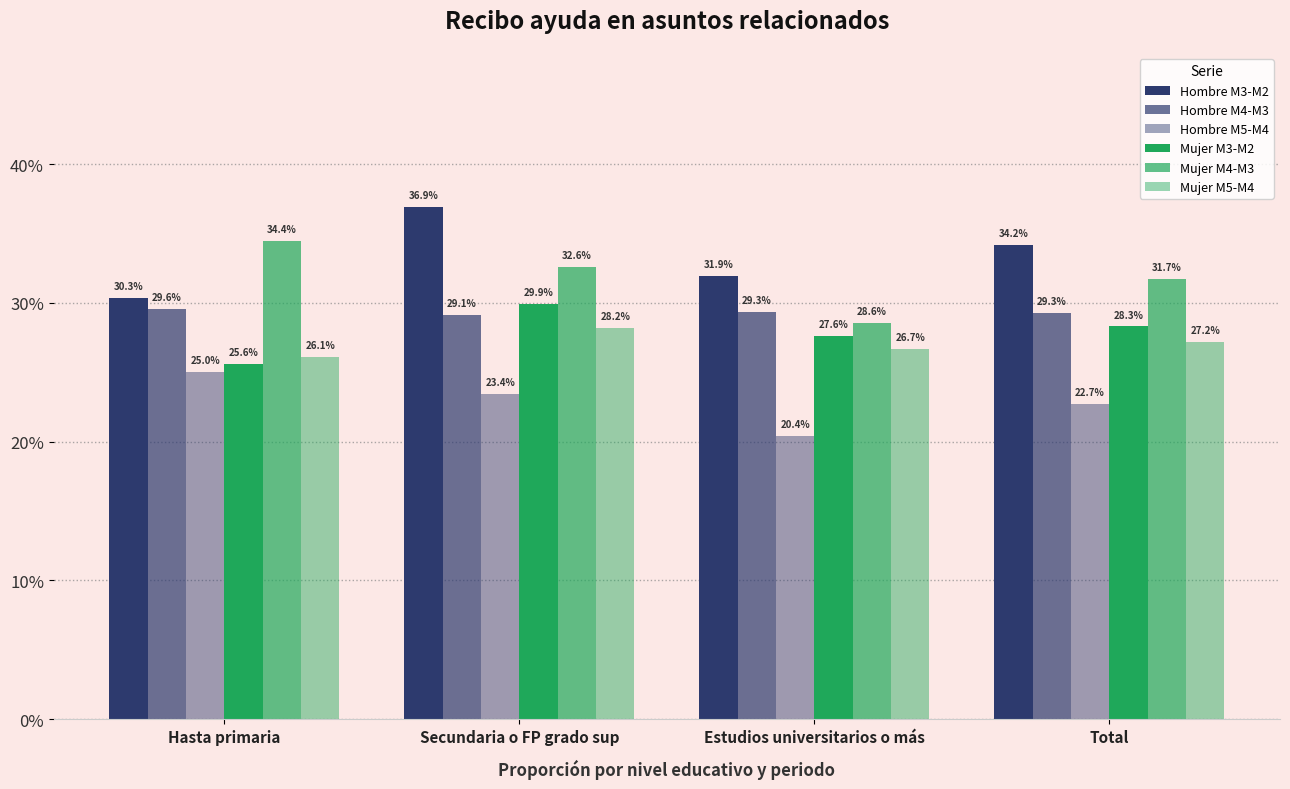

Is it true that Mujer M4-M3 equals 0.1 at Secundaria o FP grado sup?

False